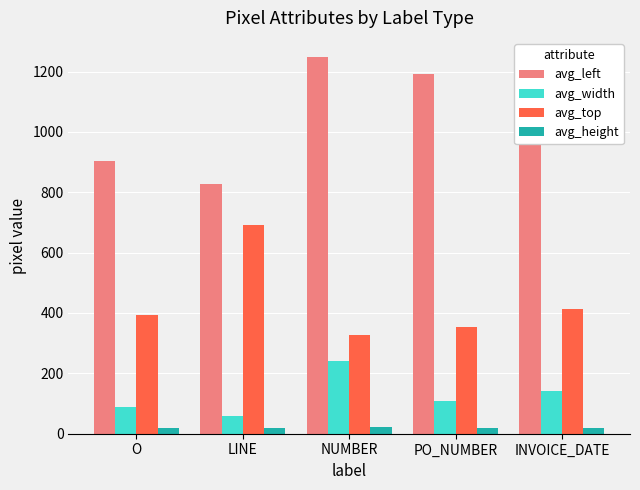

Does the chart contain any negative values?

No